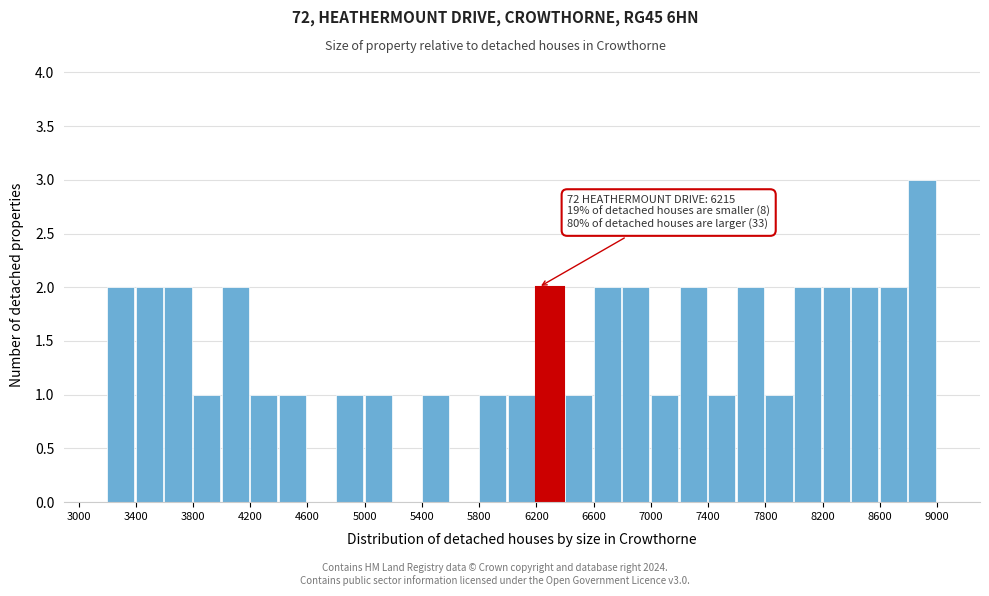

Over which range of the x-axis is the bar tallest?

8800 to 9000